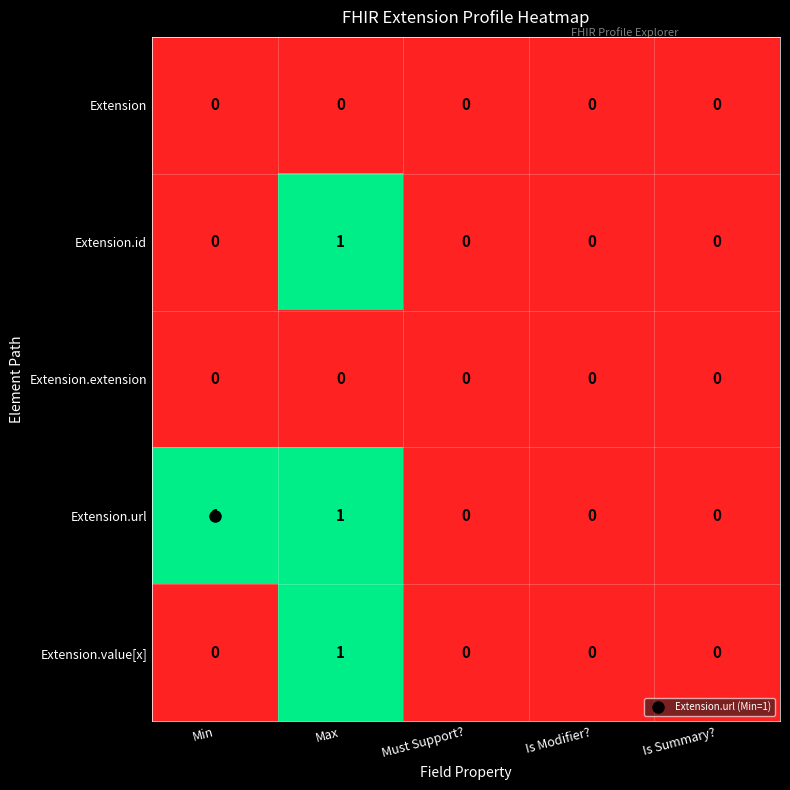

Between Min and Is Modifier?, which series saw the biggest shift?

Extension.url